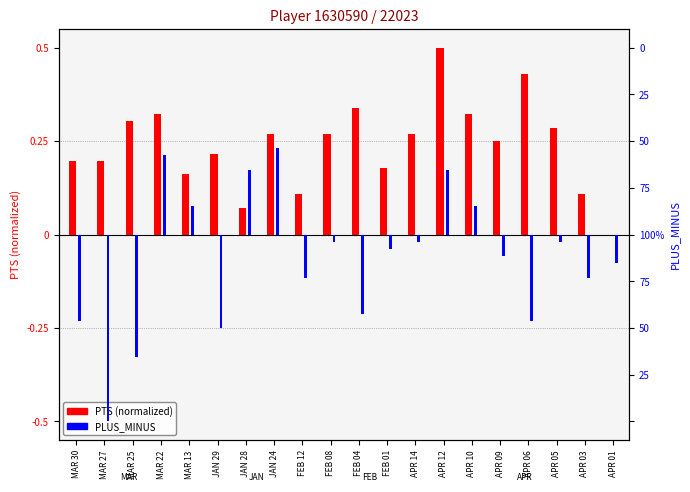

How many positive values does the PLUS_MINUS series have?

6